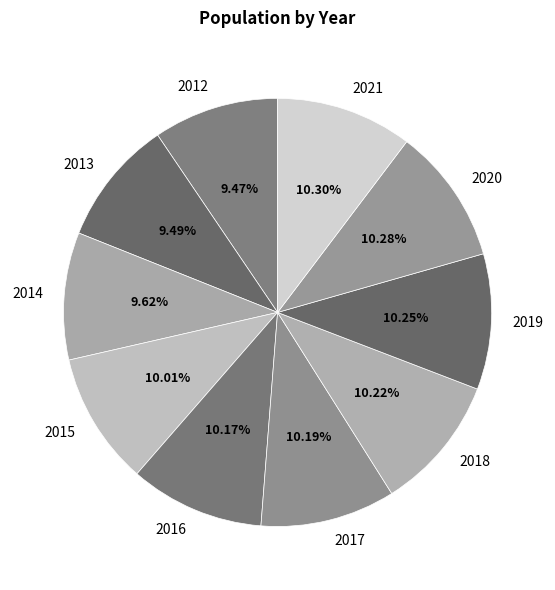

Do 2021 and 2015 together represent more than half of the pie?

No